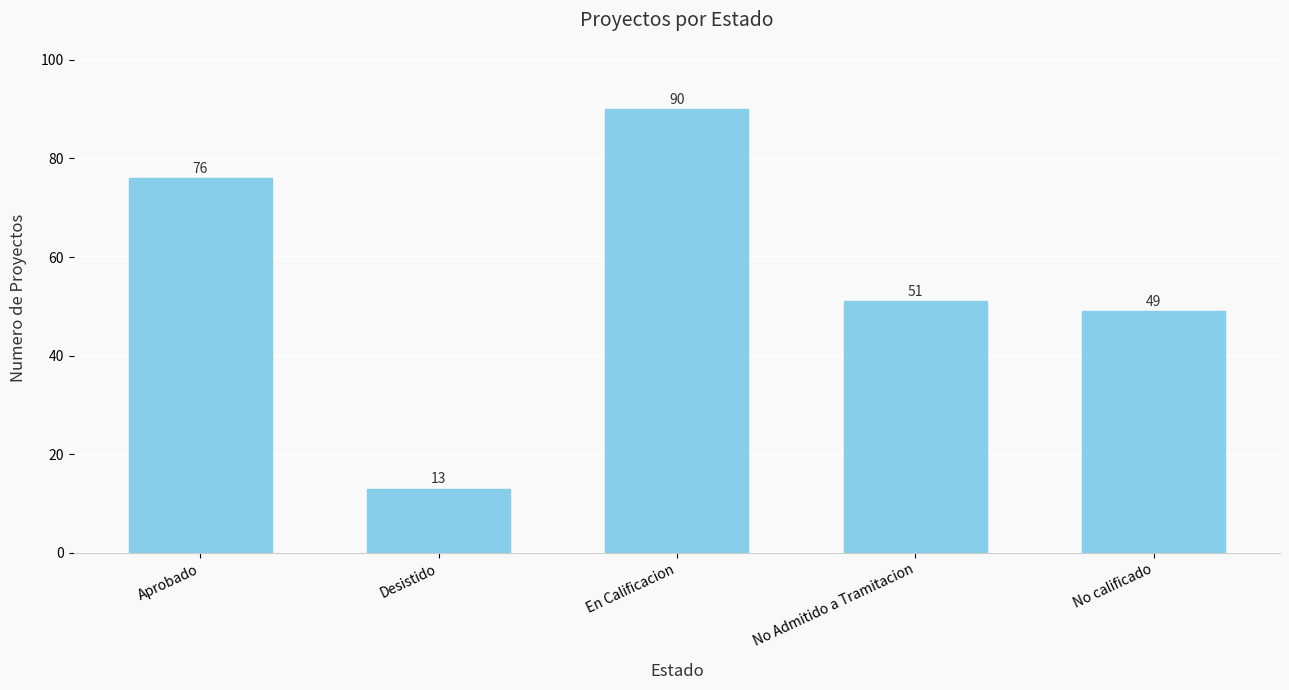

At which category does the chart reach its minimum across all series?

Desistido